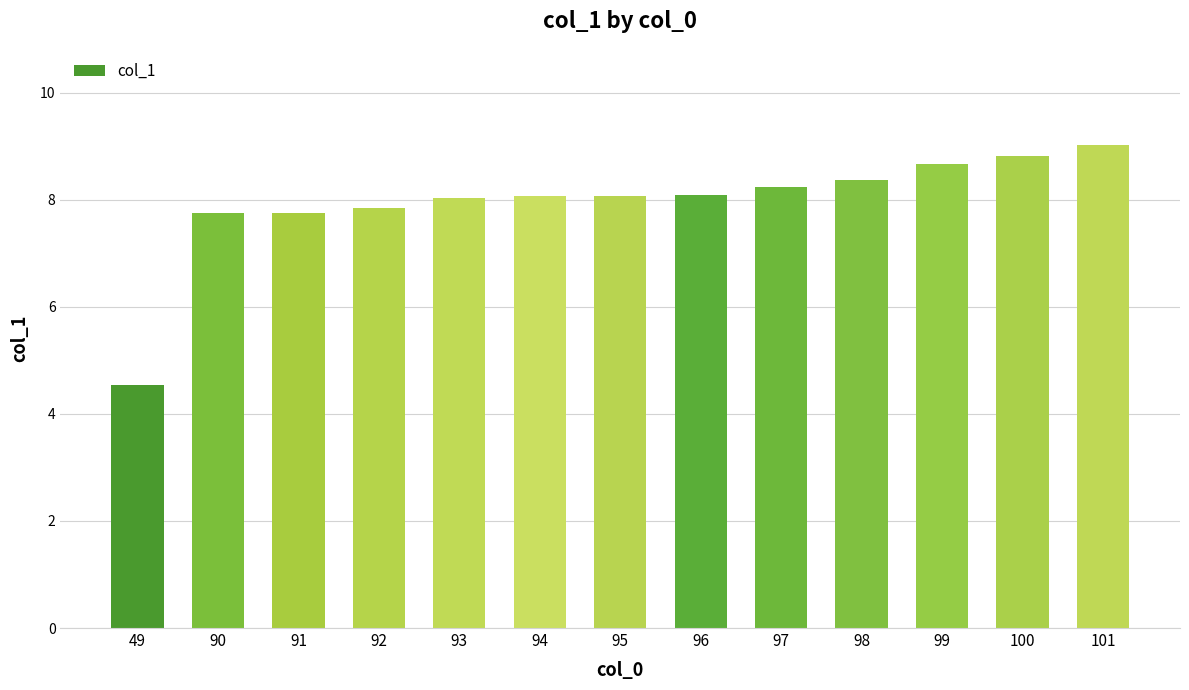

What is the change in value from 49 to 101?

+4.5